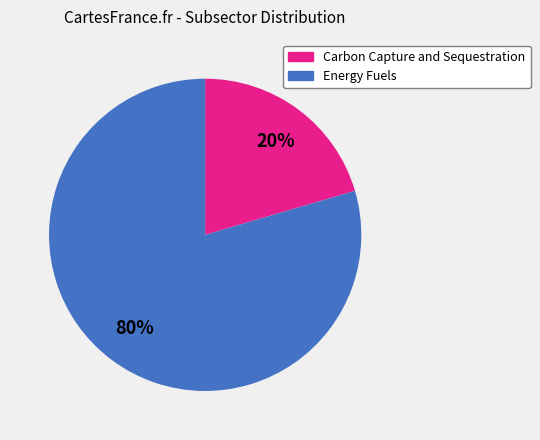

Count the number of slices in the pie.

2